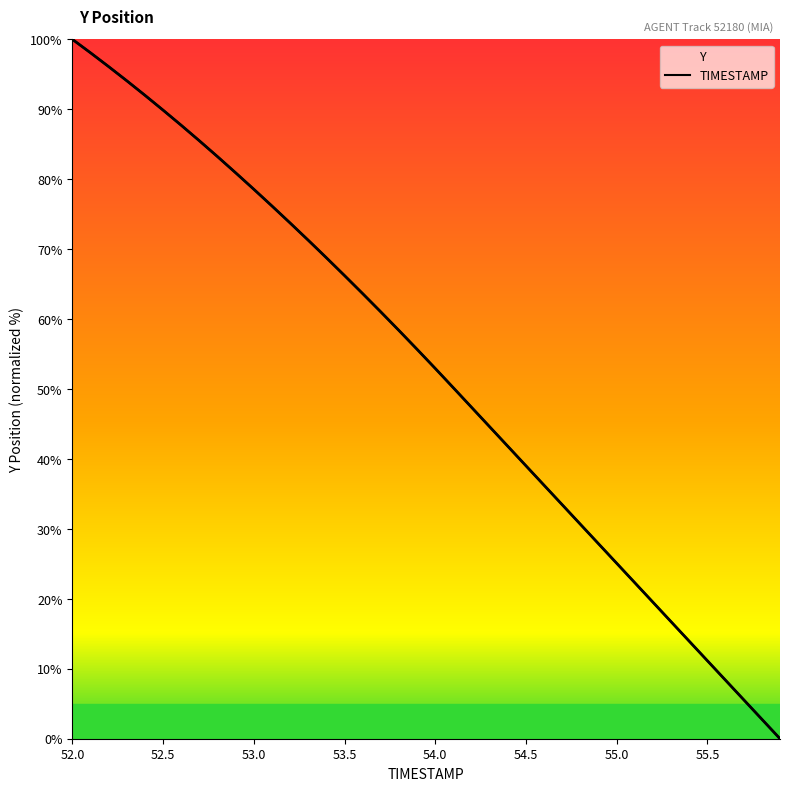

What is the difference between the maximum and minimum values in the TIMESTAMP series?

100.0